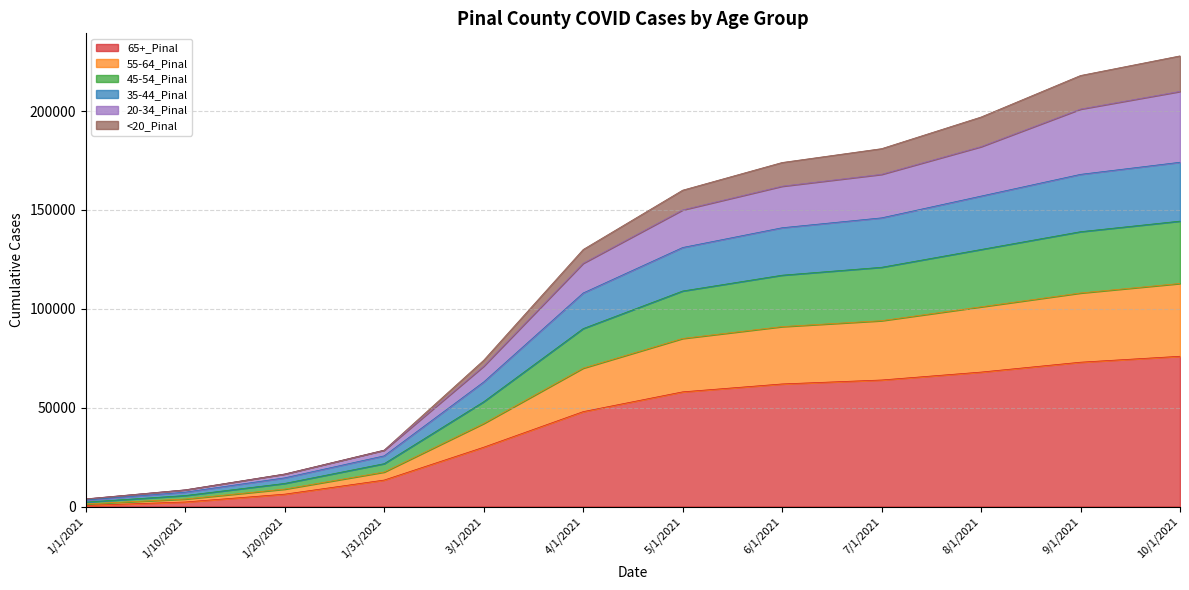

What are all the series names shown in the legend?

65+_Pinal, 55-64_Pinal, 45-54_Pinal, 35-44_Pinal, 20-34_Pinal, <20_Pinal